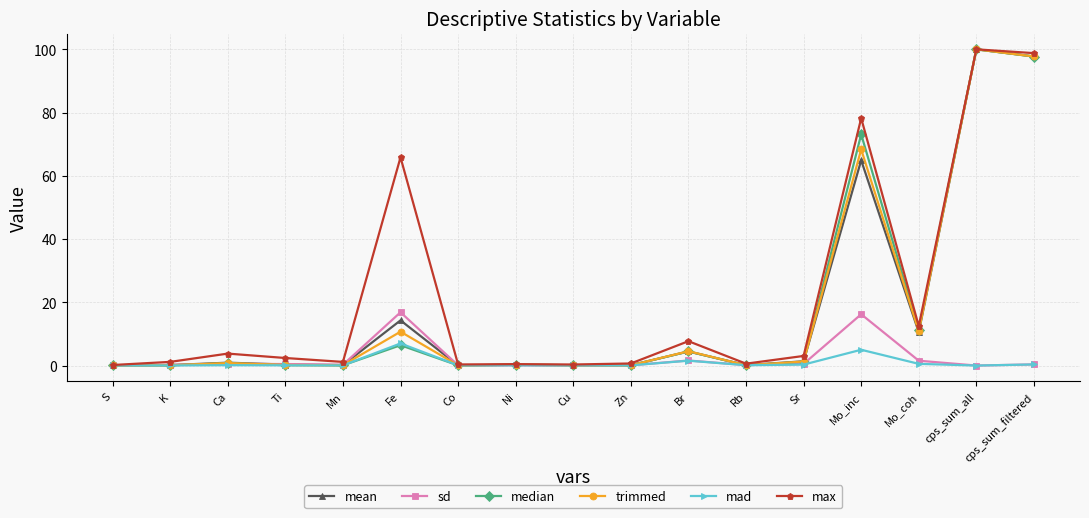

Is the value of mean at Br greater than the value of median at Co?

Yes